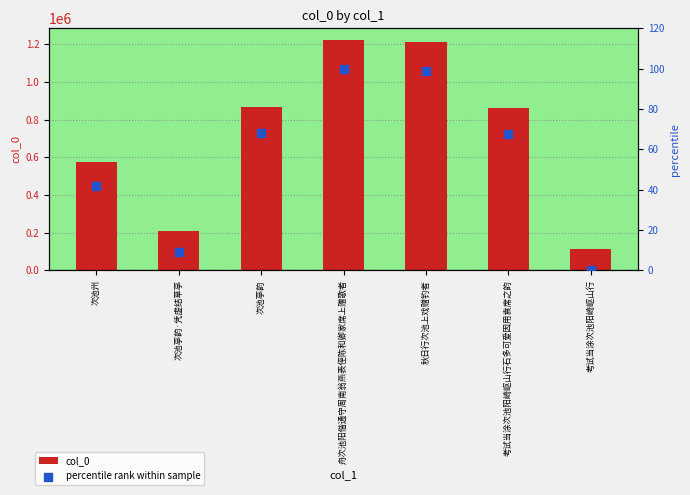

At which category is the sum across all series the highest?

舟次池阳偕通守周南翁燕表侄陈和卿家席上赠歌者